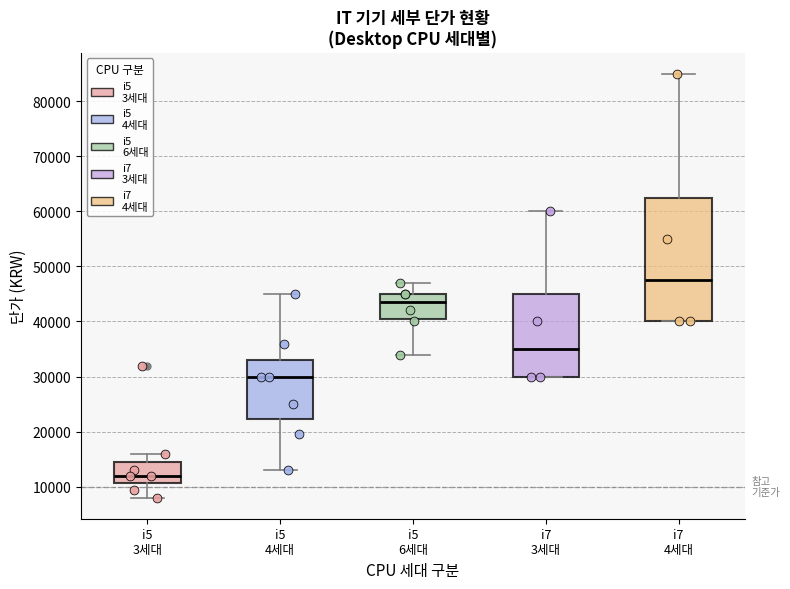

Reading left to right, read every box against the y-axis: the position of its median line, the range the box covers, and the ends of its whiskers. The values are not printed on the chart, so give them approximately, as read against the axis.

i5 3세대: median 12000, box 11000 to 15000, whiskers 8000 to 16000
i5 4세대: median 30000, box 22000 to 33000, whiskers 13000 to 45000
i5 6세대: median 44000, box 41000 to 45000, whiskers 34000 to 47000
i7 3세대: median 35000, box 30000 to 45000, whiskers 30000 to 60000
i7 4세대: median 48000, box 40000 to 63000, whiskers 40000 to 85000